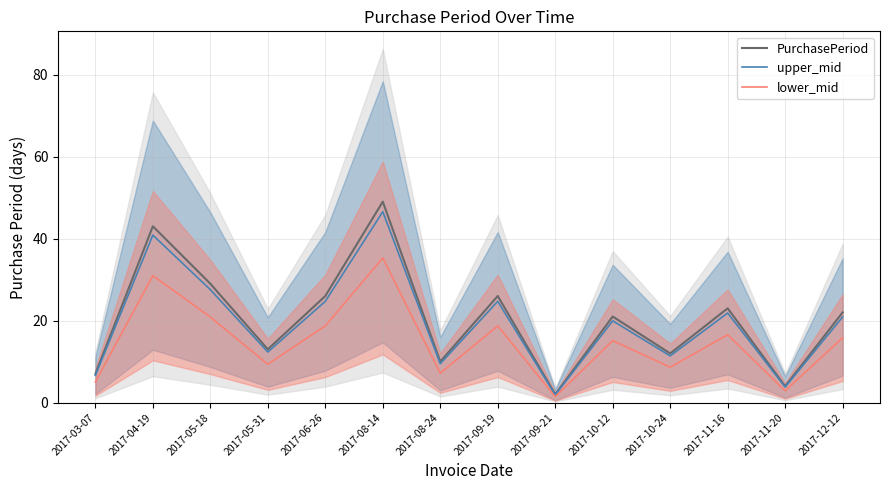

What is the label of the 3rd point from the right?

2017-11-16